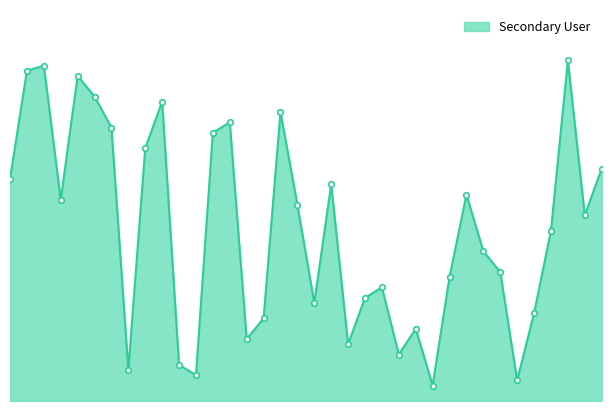

Does the chart have visible grid lines?

No